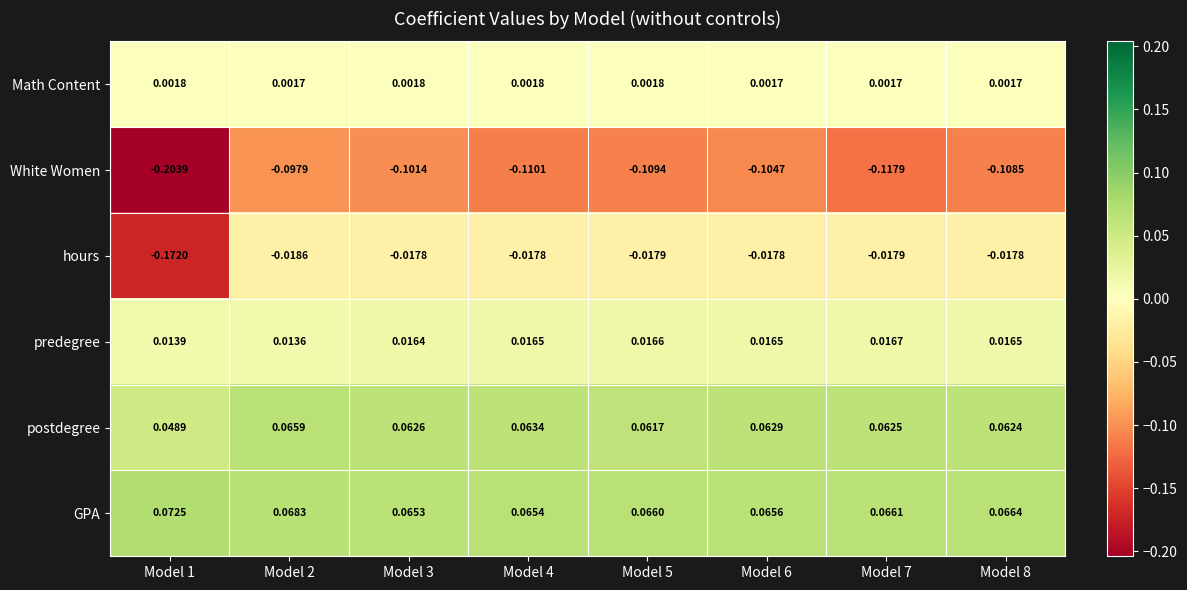

Which series has the largest range (max minus min)?

hours